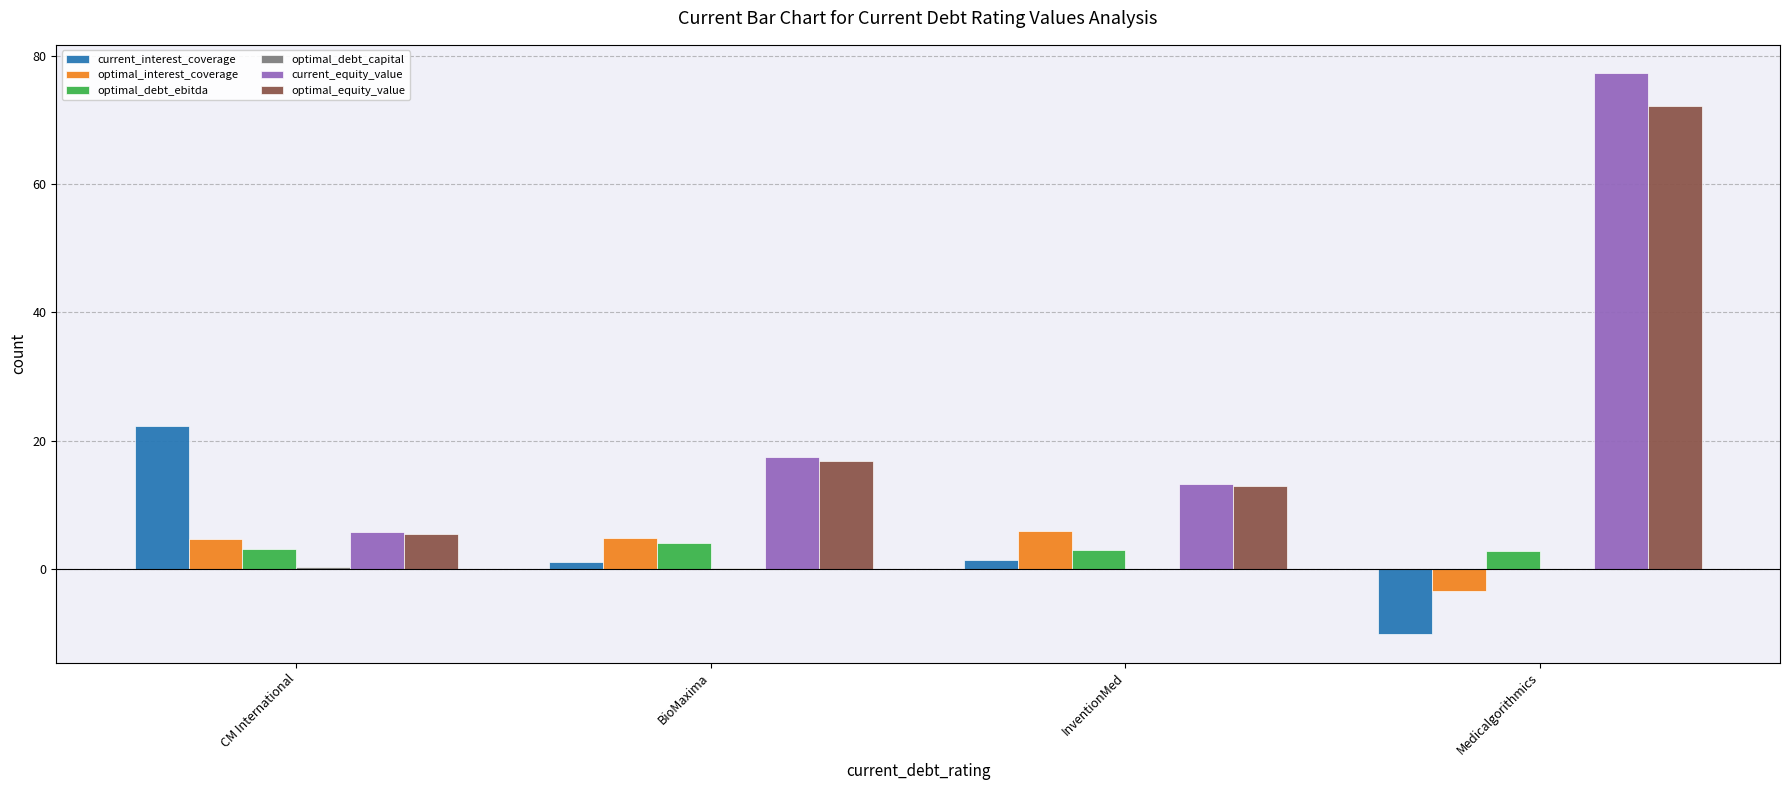

Is it true that optimal_debt_ebitda equals 4.1 at BioMaxima?

True